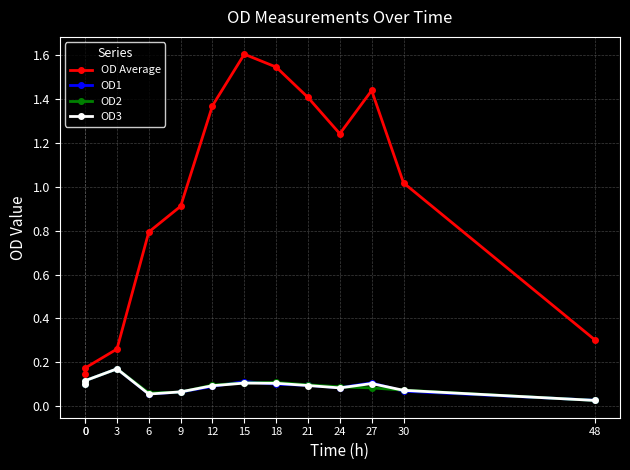

How many data points does each series have?

13